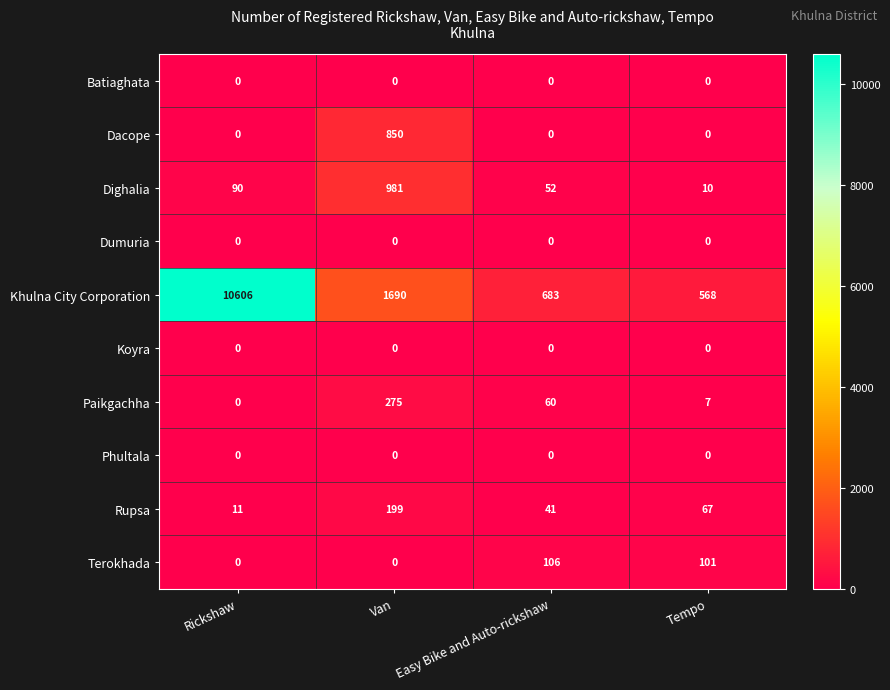

Which series changed the most between Van and Tempo?

Khulna City Corporation